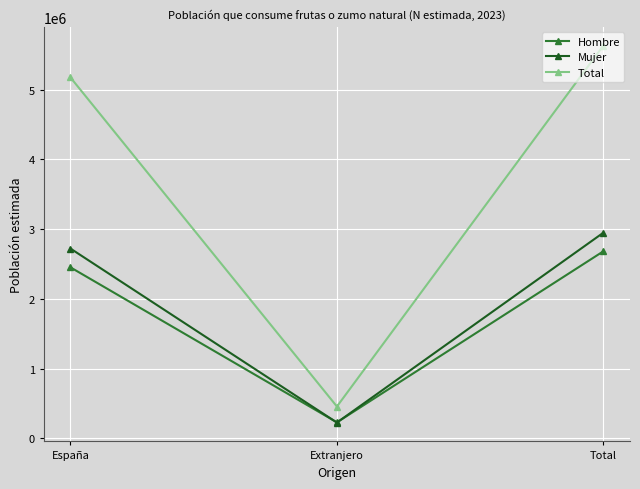

How many lines are shown in the chart?

3